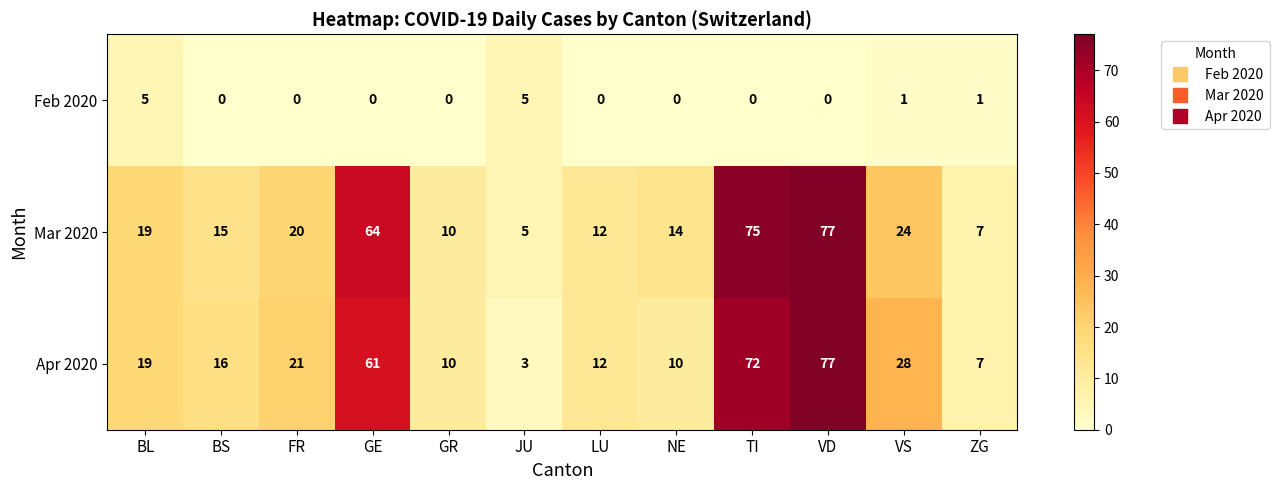

What is the greatest value displayed?

77